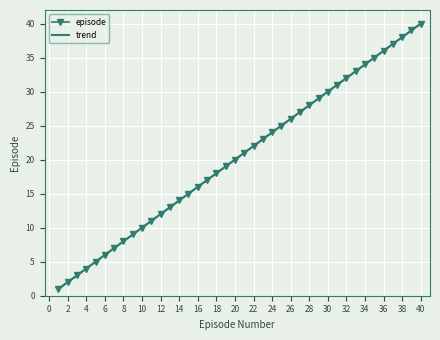

What is the maximum value shown in the chart?

40